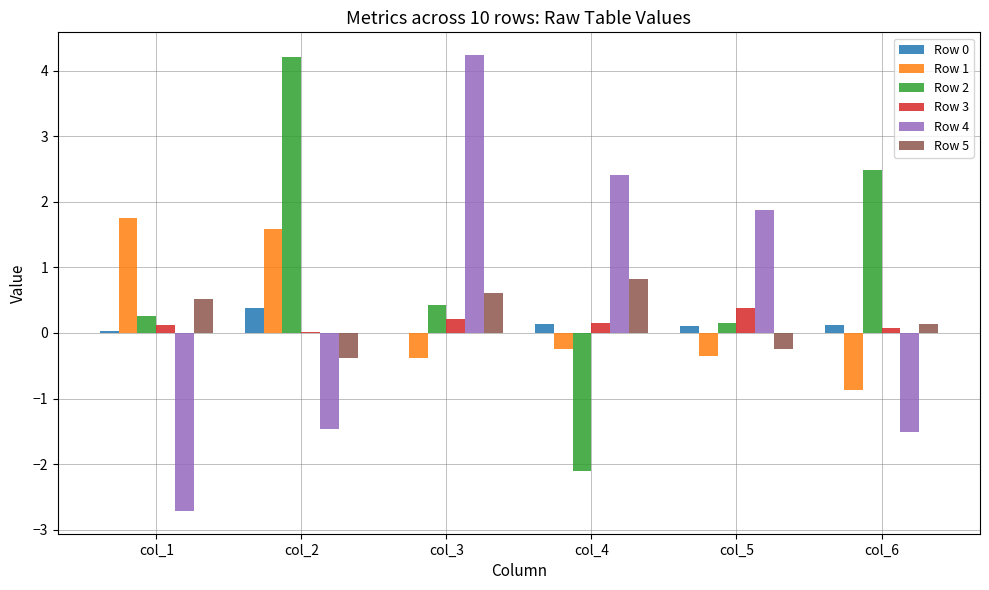

Which category has the highest value in the Row 2 series?

col_2